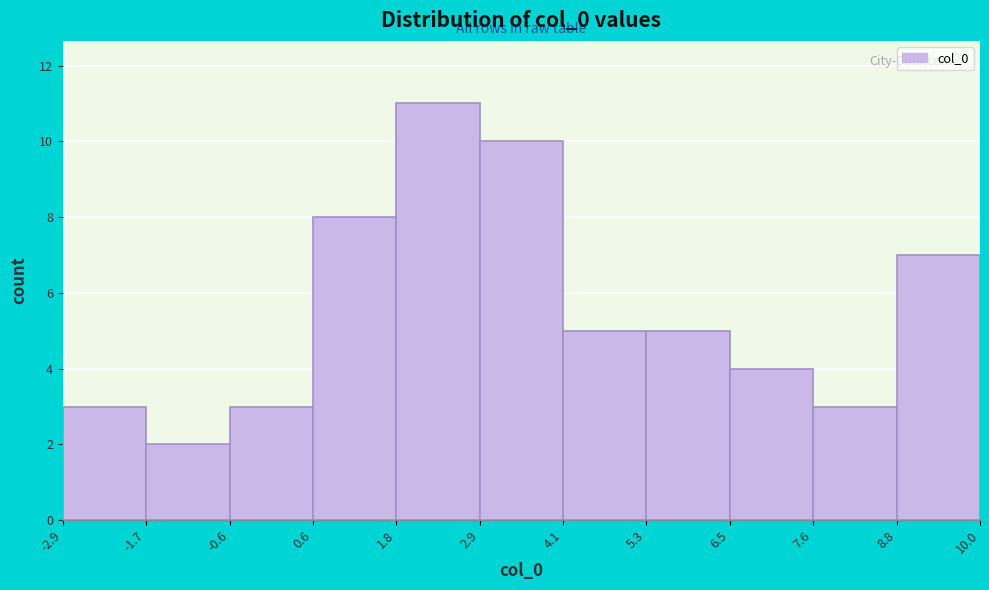

How tall is the bar that spans 2.9 to 4.1 on the x-axis? The values are not printed on the chart, so give them approximately, as read against the axis.

10